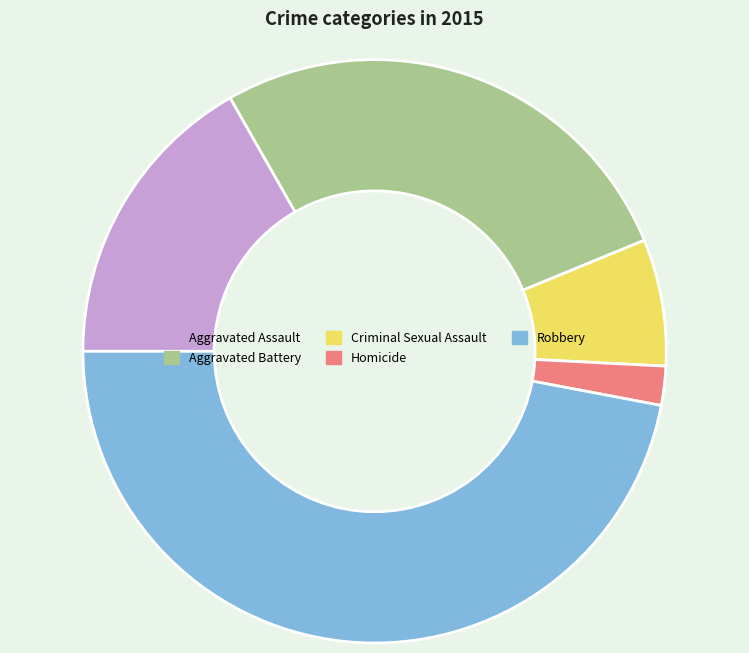

Combined, do Homicide and Aggravated Battery account for over 50%?

No